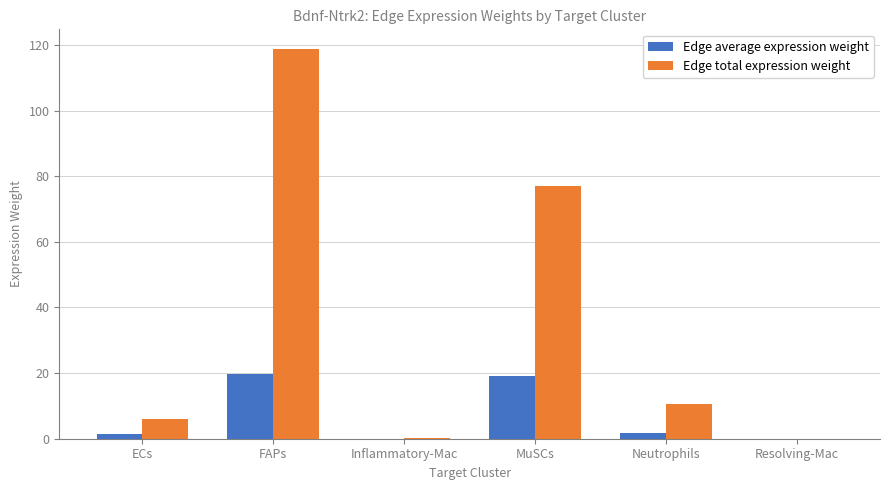

At which category is the sum across all series the highest?

FAPs